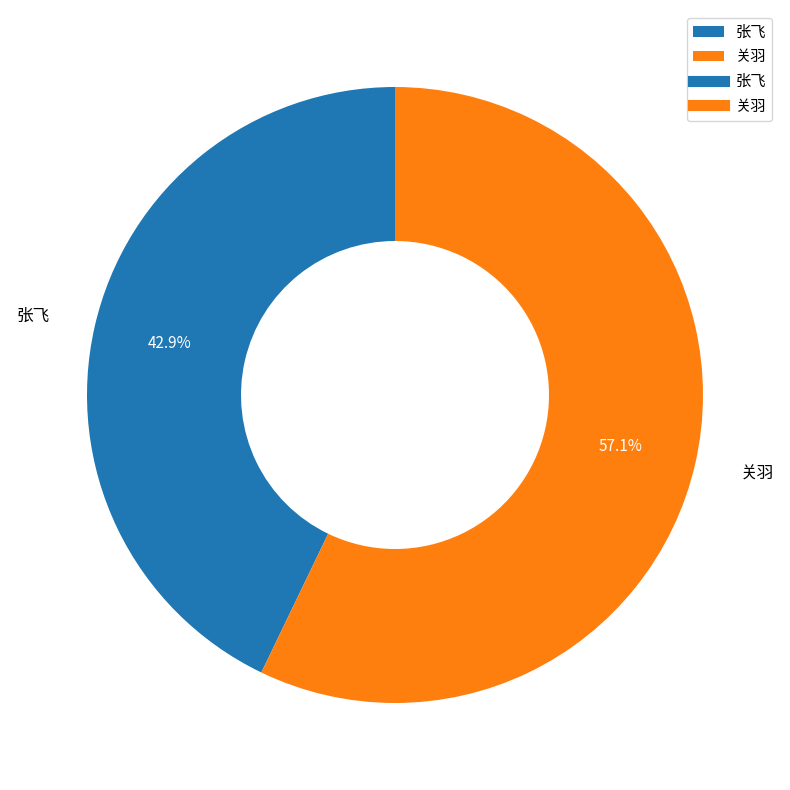

What portion of the pie excludes 张飞?

57.1%